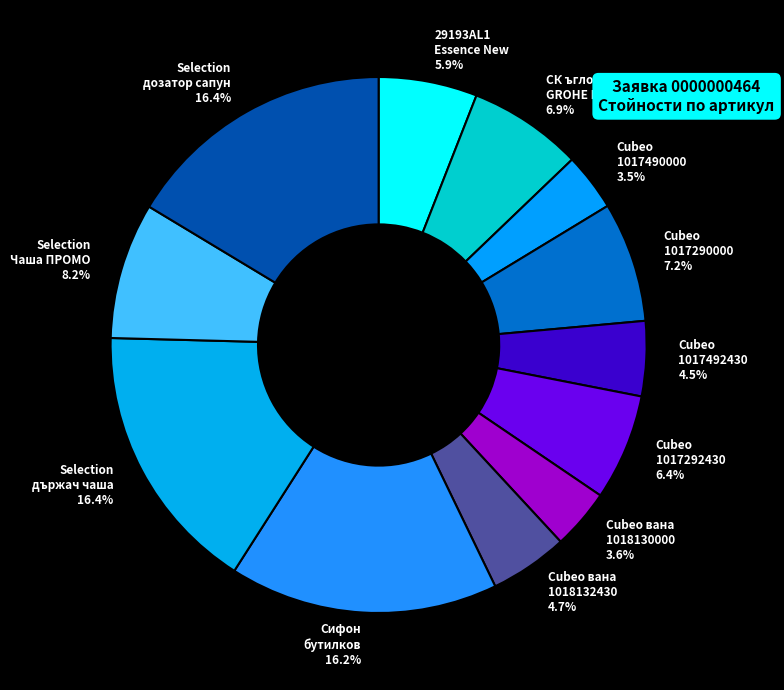

What percentage do Selection Чаша ПРОМО and Сифон бутилков together represent?

24.4%